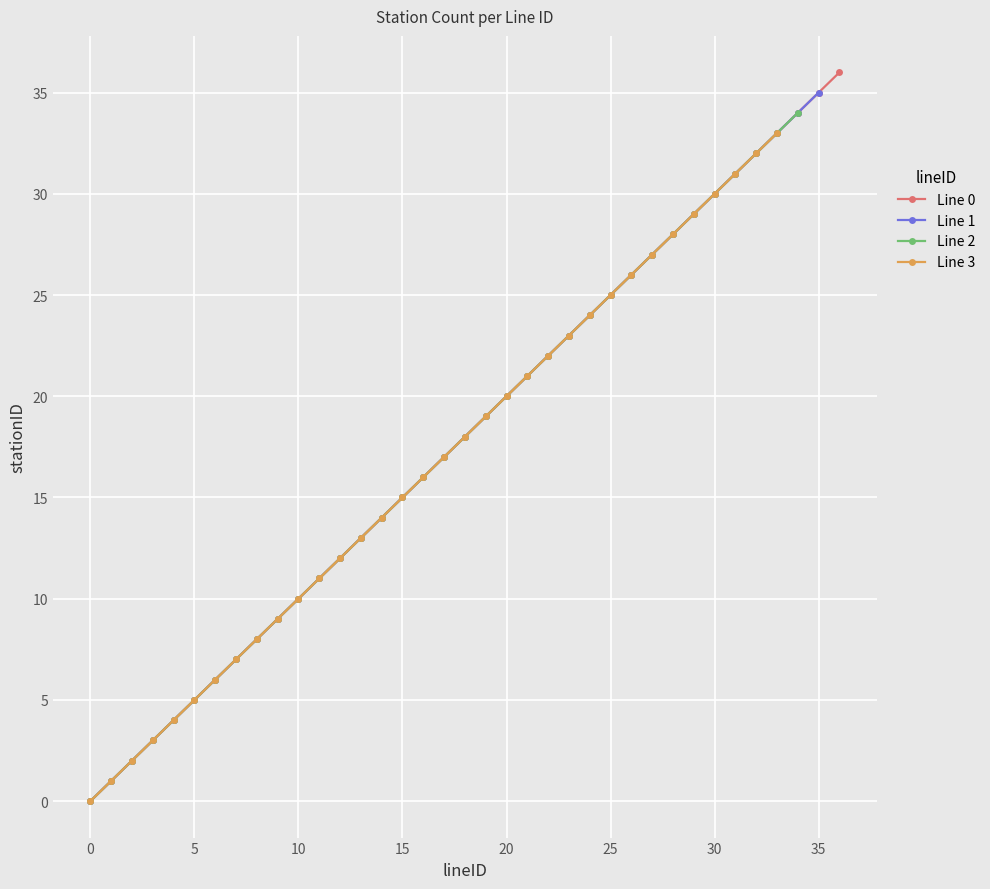

At which category does the chart reach its peak across all series?

36